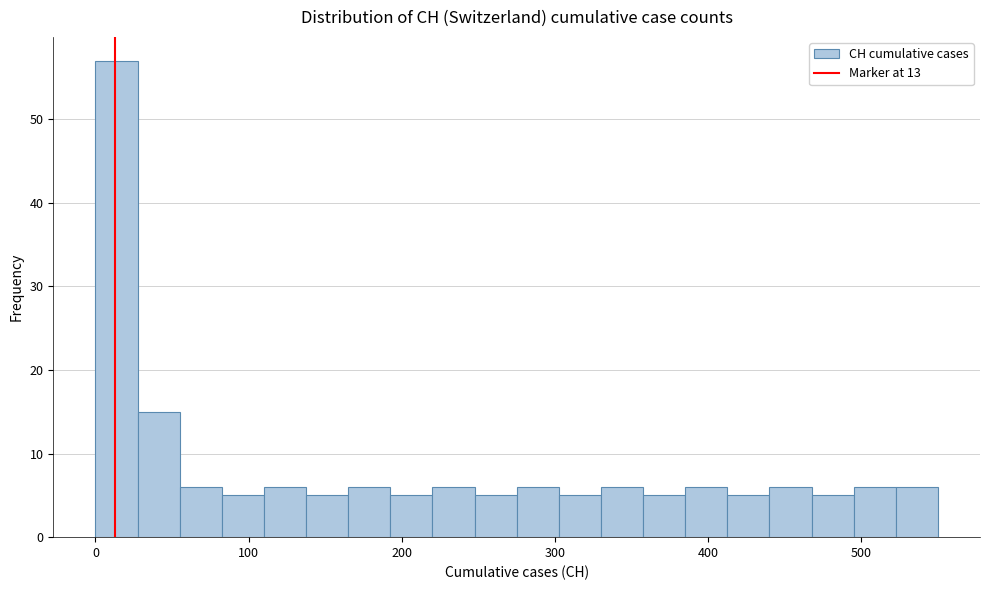

Read against the x-axis, roughly where is the centre of the tallest bar?

10